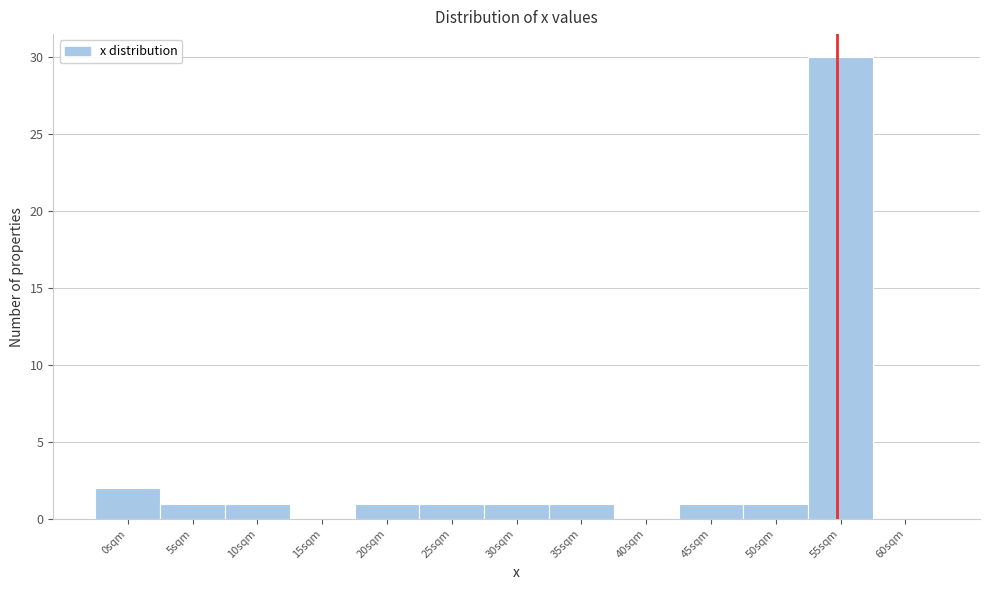

Reading right to left, list all the values displayed in this chart.

60sqm=0	55sqm=30	50sqm=1	45sqm=1	40sqm=0	35sqm=1	30sqm=1	25sqm=1	20sqm=1	15sqm=0	10sqm=1	5sqm=1	0sqm=2